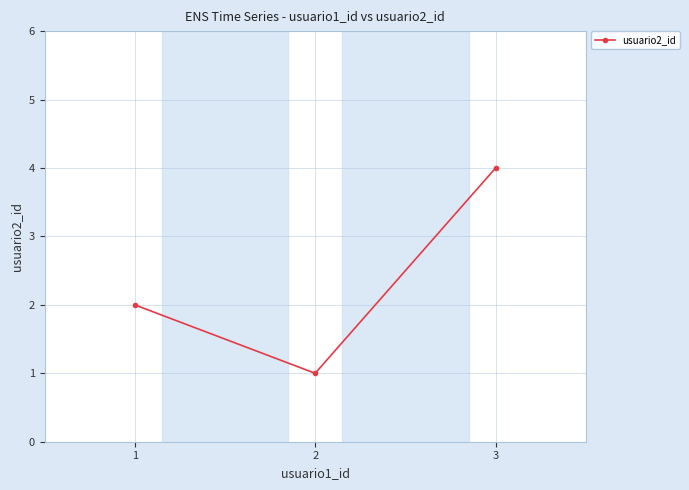

The value at 2 is 0. True or false?

False